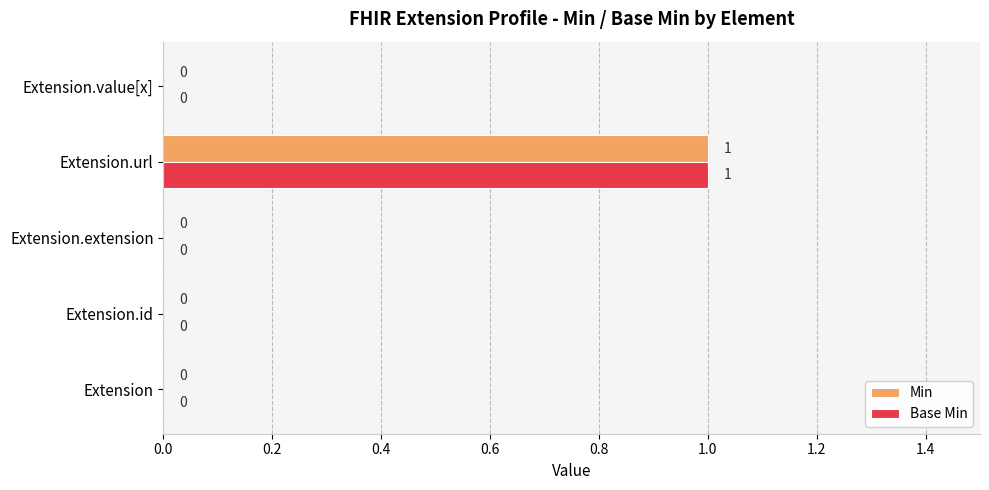

How many Min values are between 0 and 1?

5